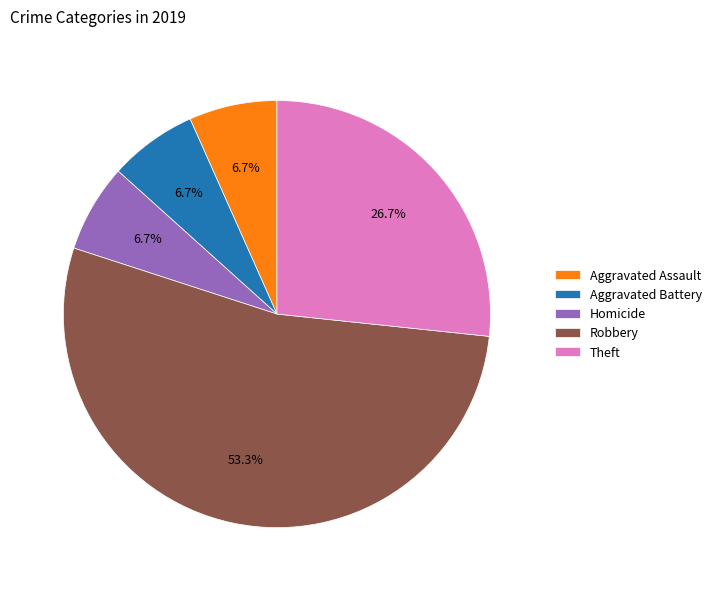

Is the sum of Theft and Robbery greater than half?

Yes